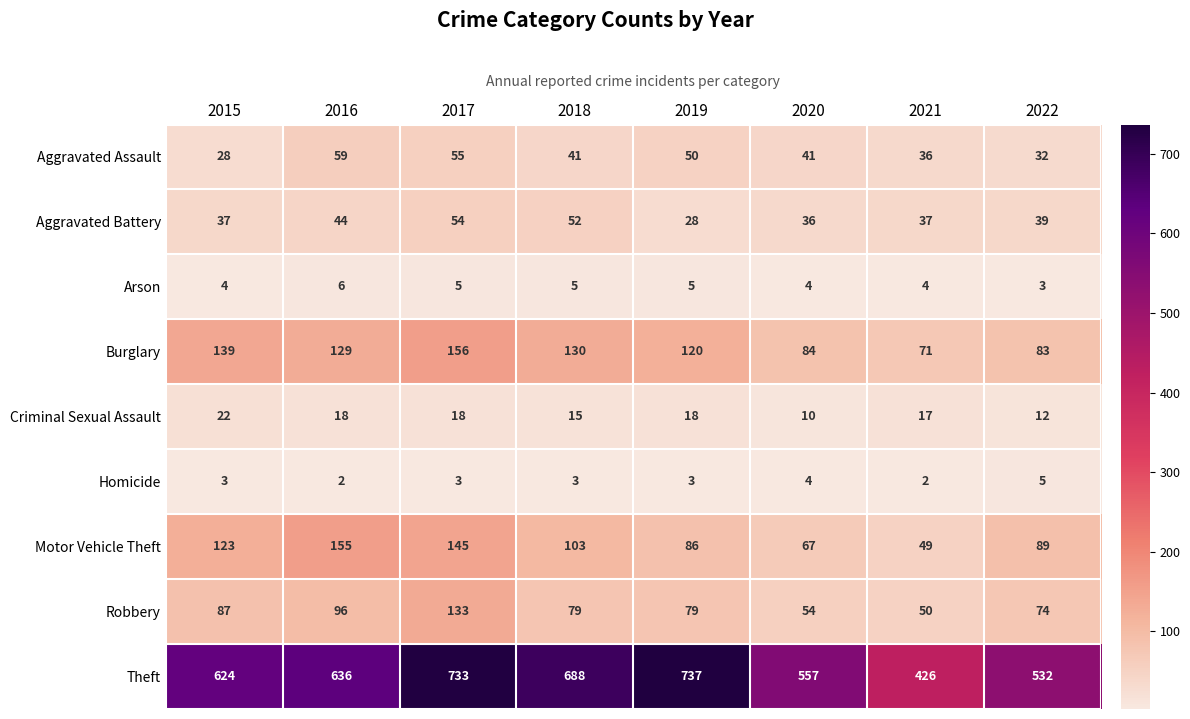

List the series in order of their peak value, highest first.

Theft, Burglary, Motor Vehicle Theft, Robbery, Aggravated Assault, Aggravated Battery, Criminal Sexual Assault, Arson, Homicide